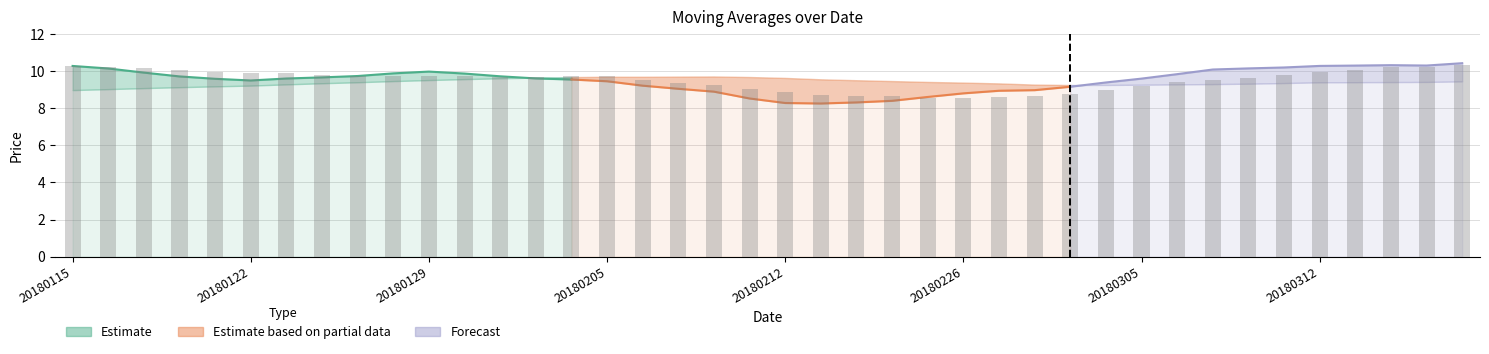

How many data points are above 9?

30